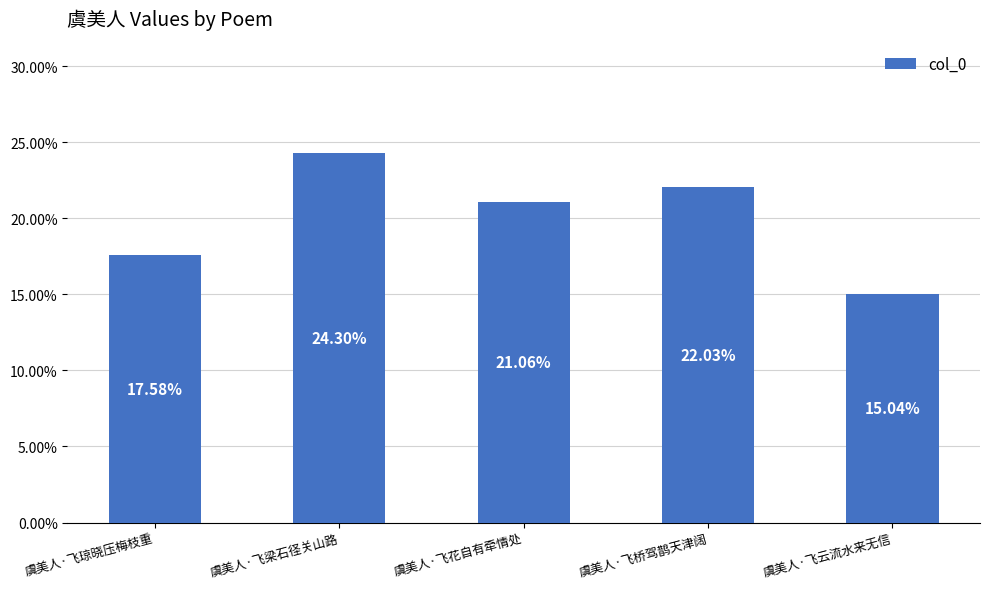

What position from the left is 虞美人·飞云流水来无信?

5